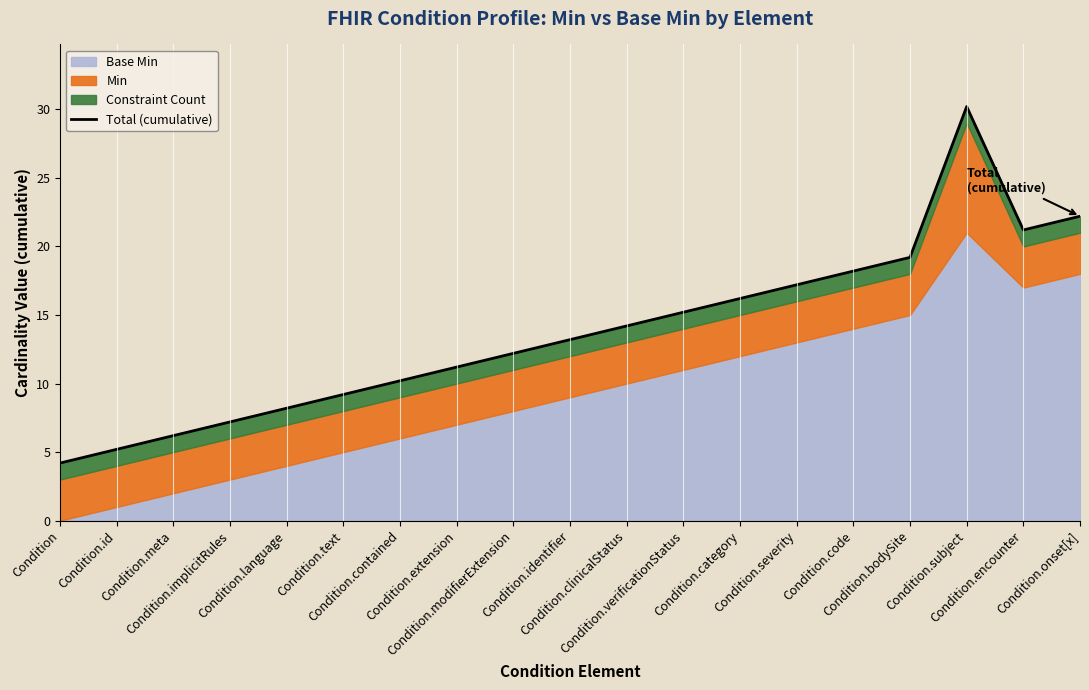

Where is the first local minimum?

Condition.encounter